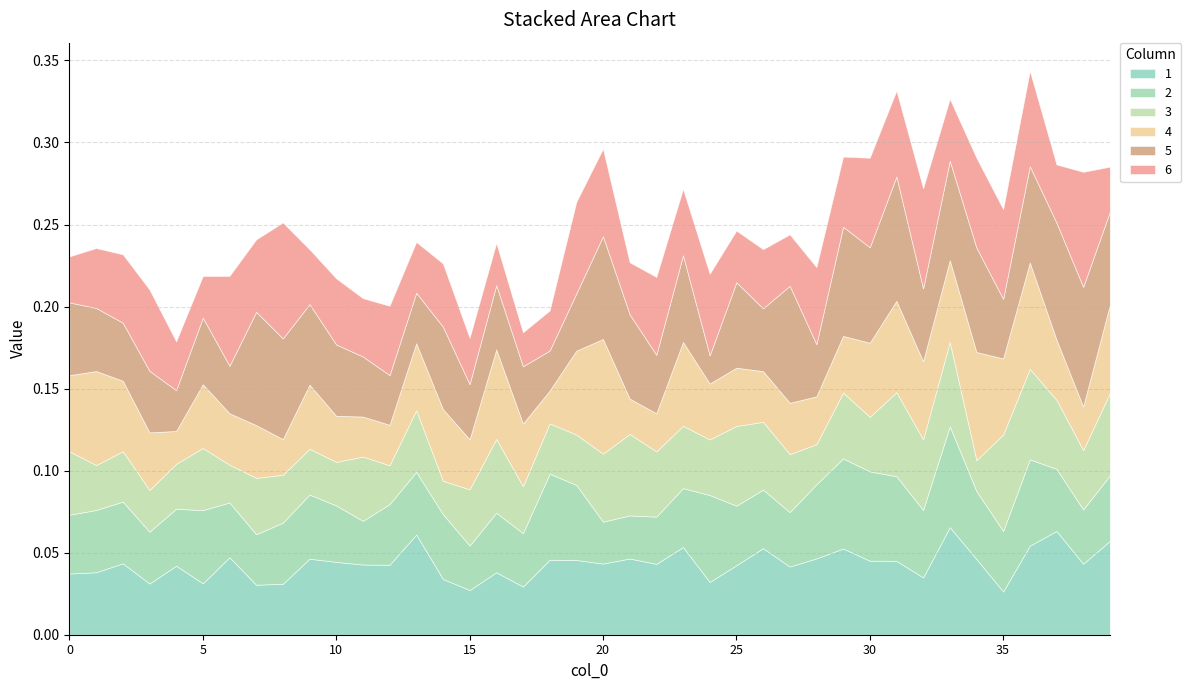

At 4, list the series in order from smallest to largest.

4, 5, 3, 6, 2, 1